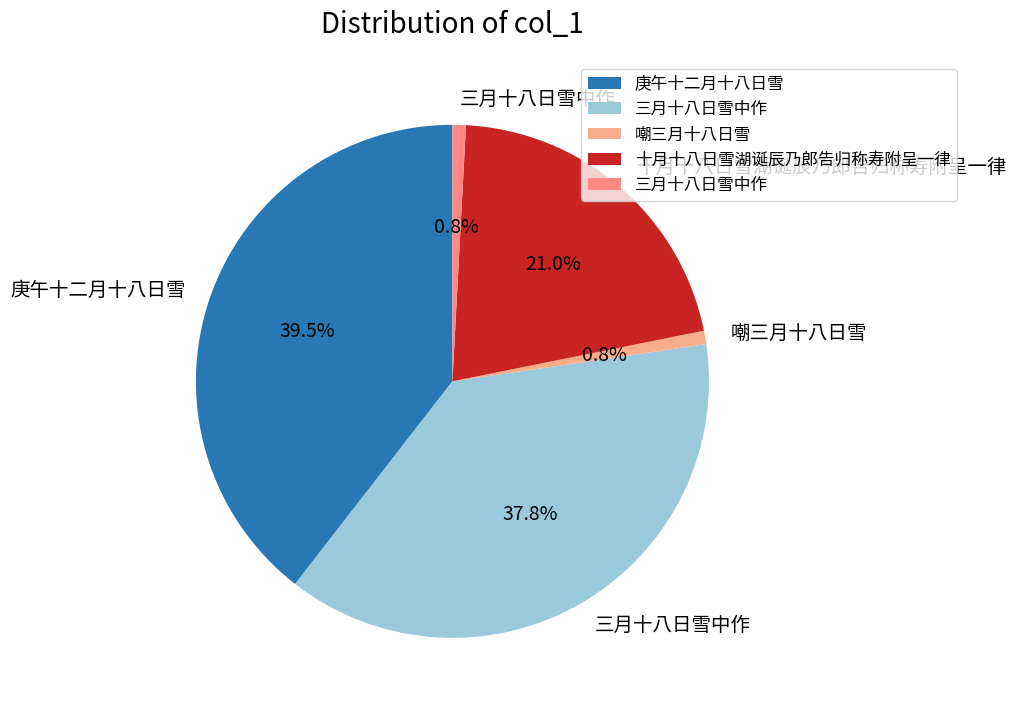

Is there any slice that represents more than half of the pie?

No